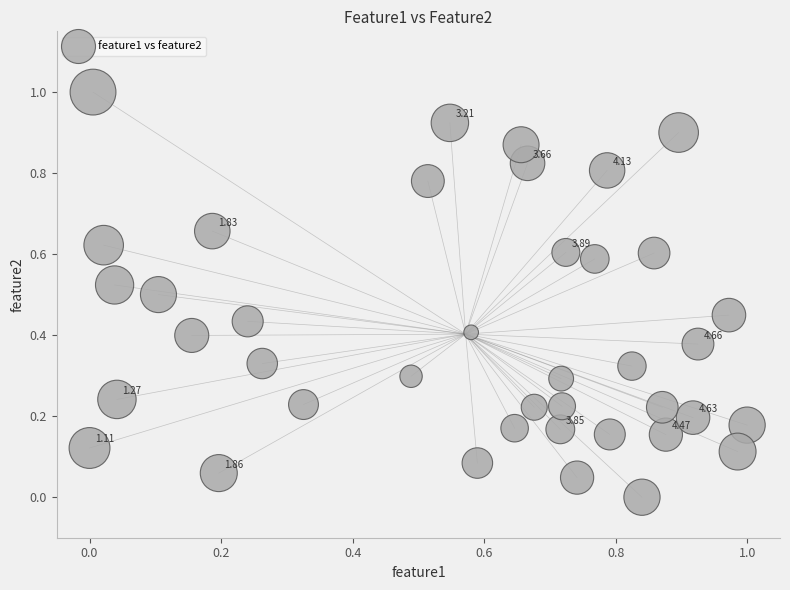

What is the range of X values (max minus min)?

1.0